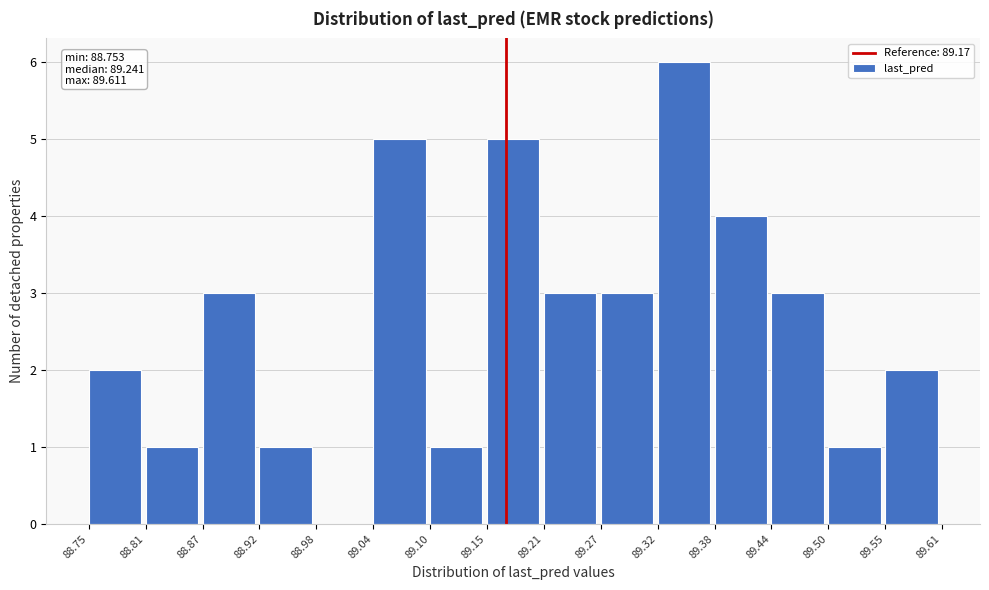

Over which range of the x-axis is the bar tallest?

89.32 to 89.38